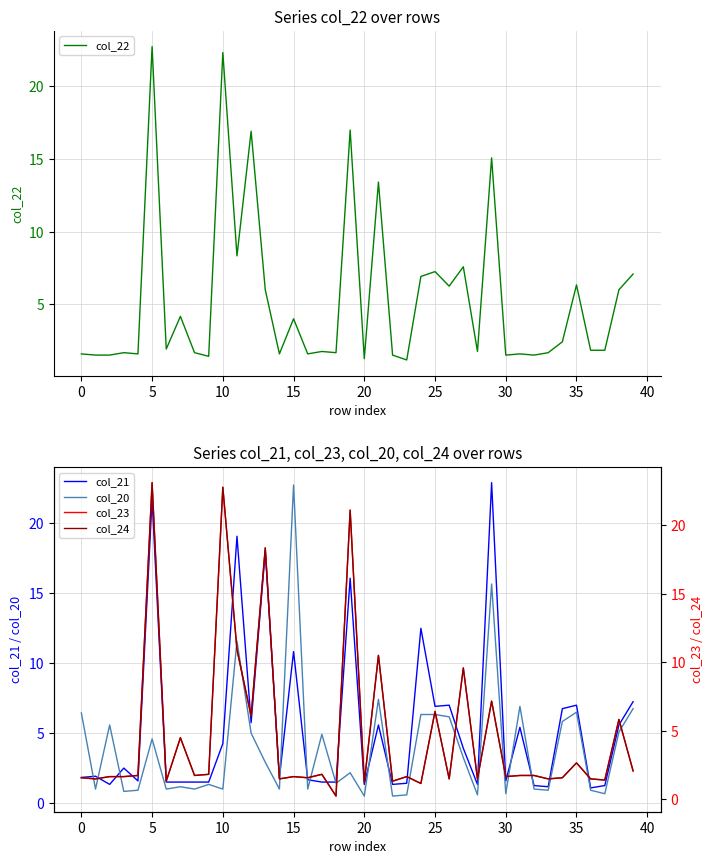

At 12, list the series in order from smallest to largest.

col_20, col_21, col_23, col_24, col_22